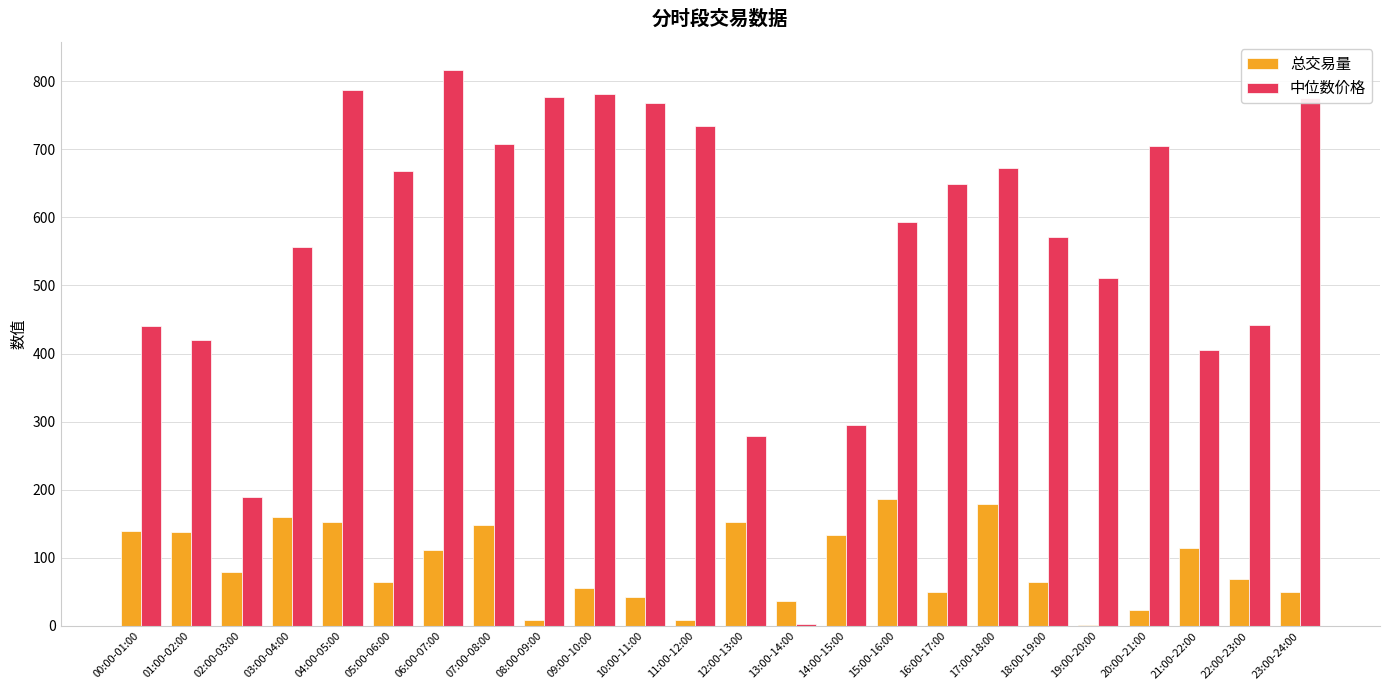

Is the value of 中位数价格 at 23:00-24:00 greater than the value of 总交易量 at 11:00-12:00?

Yes